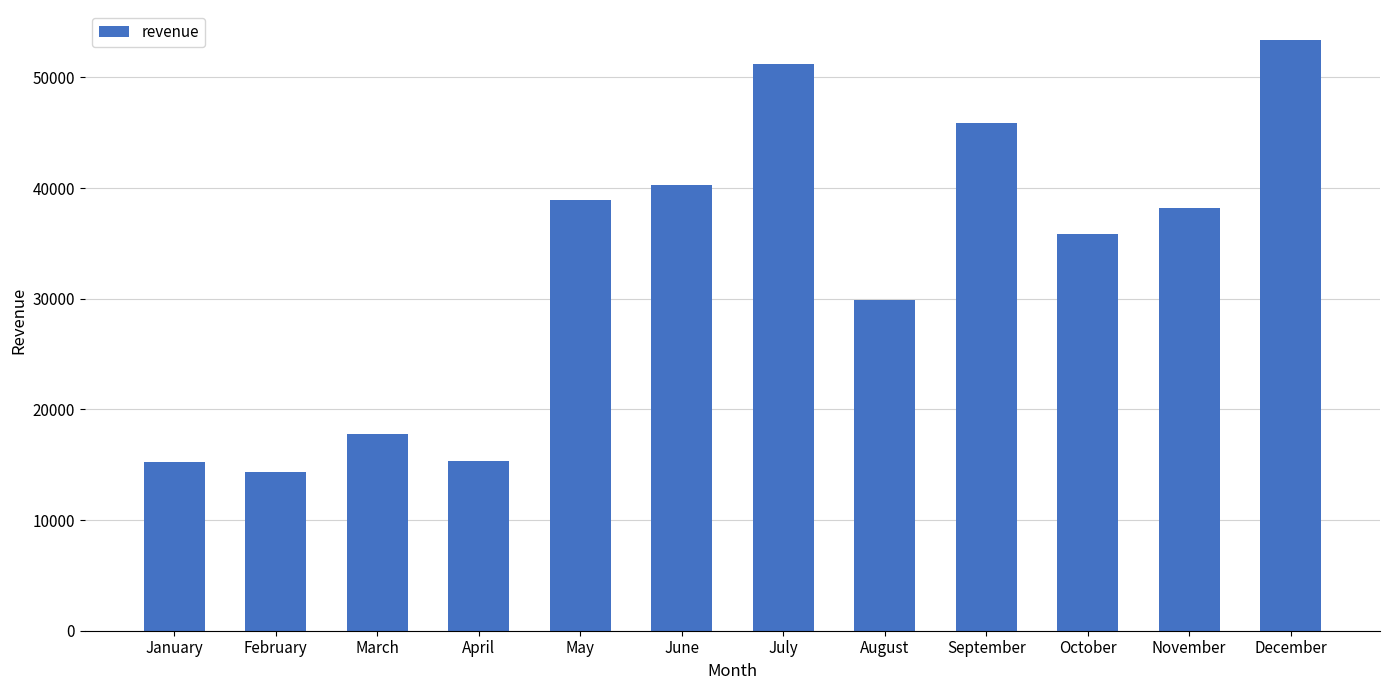

Read the value at March, to the nearest 50.

17800